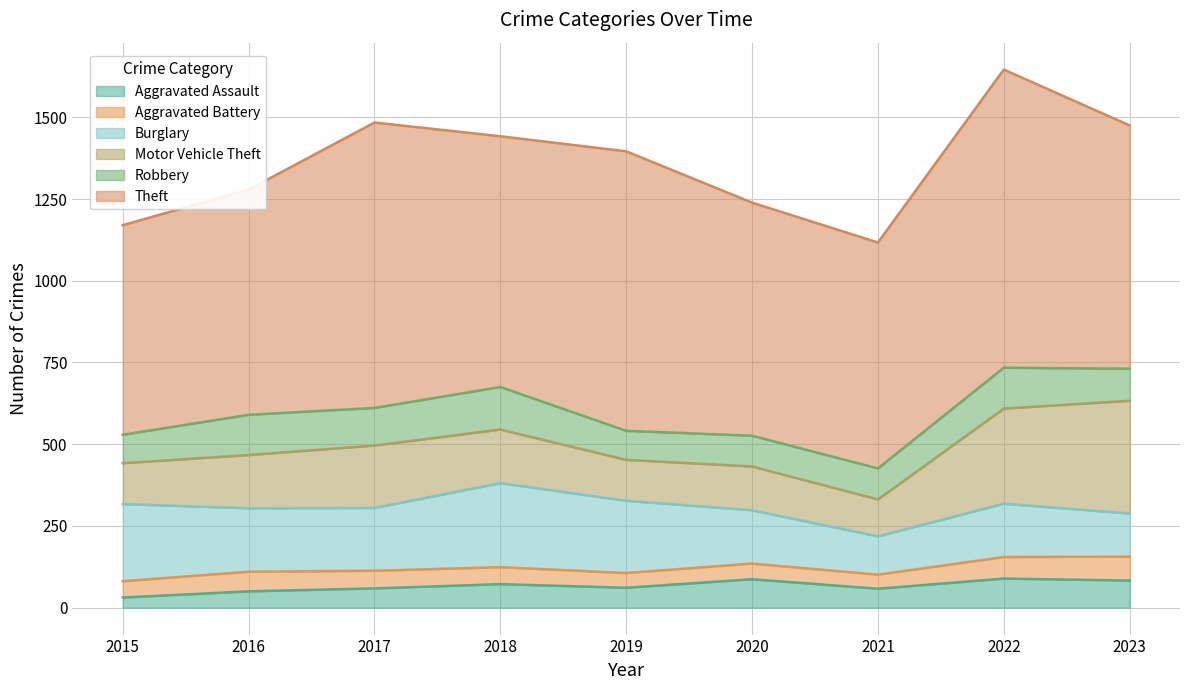

At which category is the sum across all series the highest?

2022